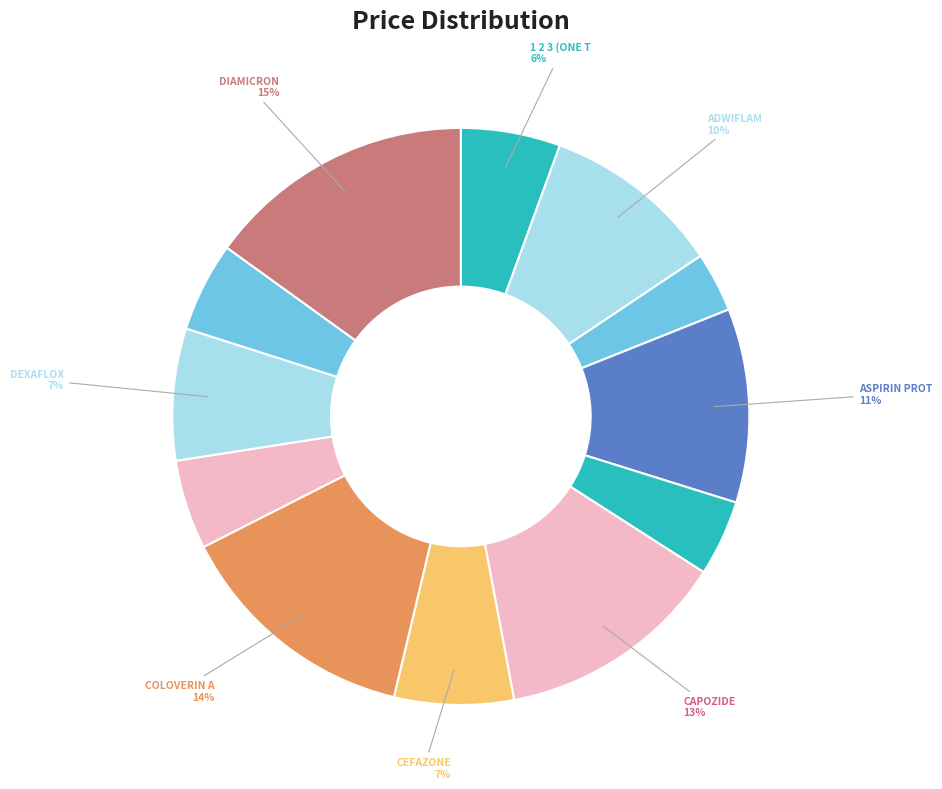

How many segments does this pie chart have?

12